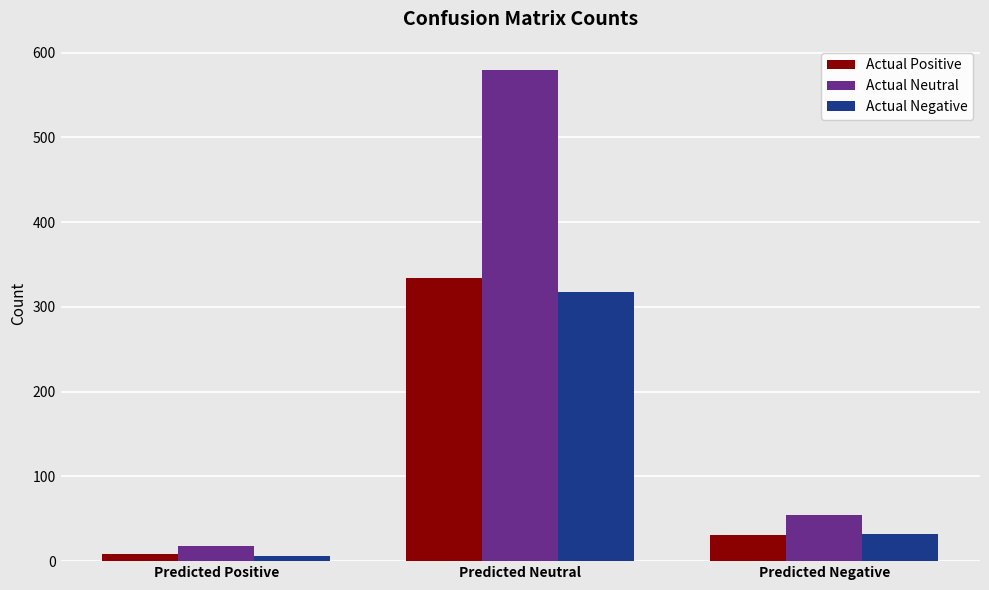

How many values in the Actual Neutral series are below 55?

1